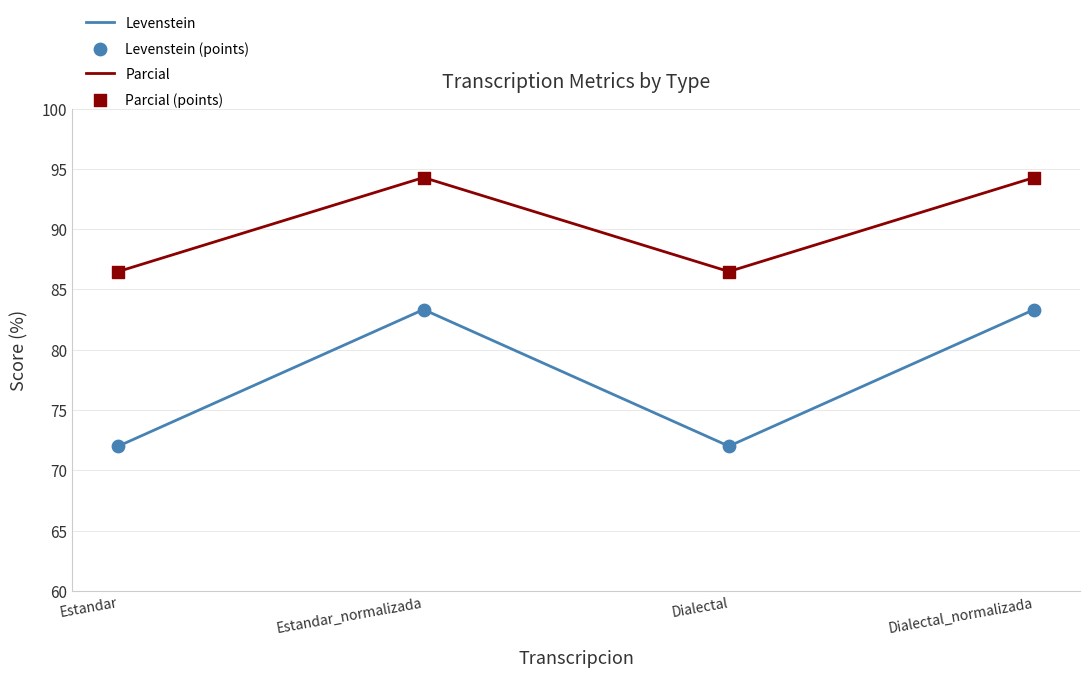

Is the value of Levenstein at Estandar greater than the value of Parcial at Dialectal?

No